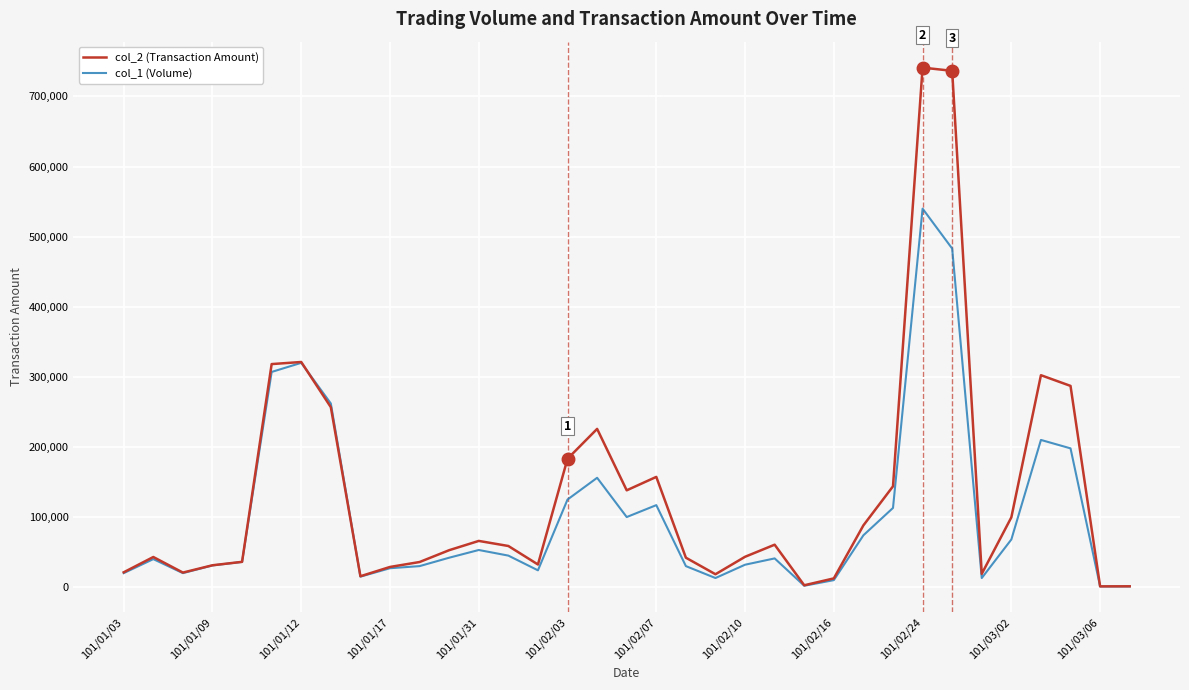

Which series has the largest range (max minus min)?

col_2 (Transaction Amount)